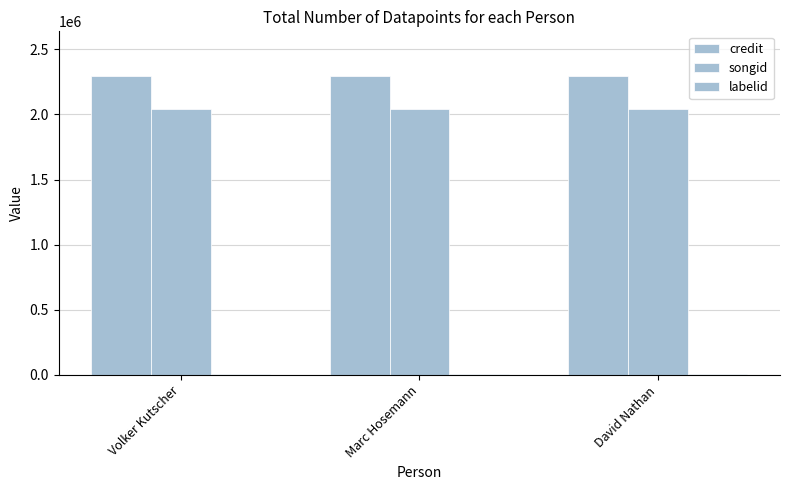

Which series changed the most between Marc Hosemann and David Nathan?

credit